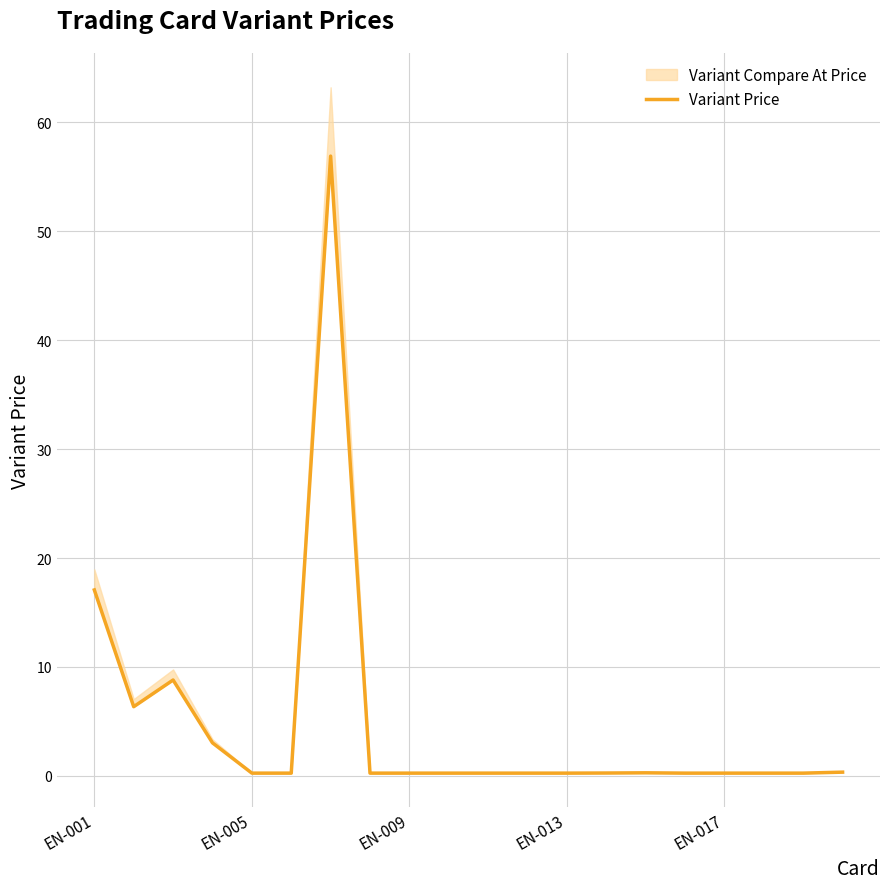

Is this an area chart (filled region under the line)?

No